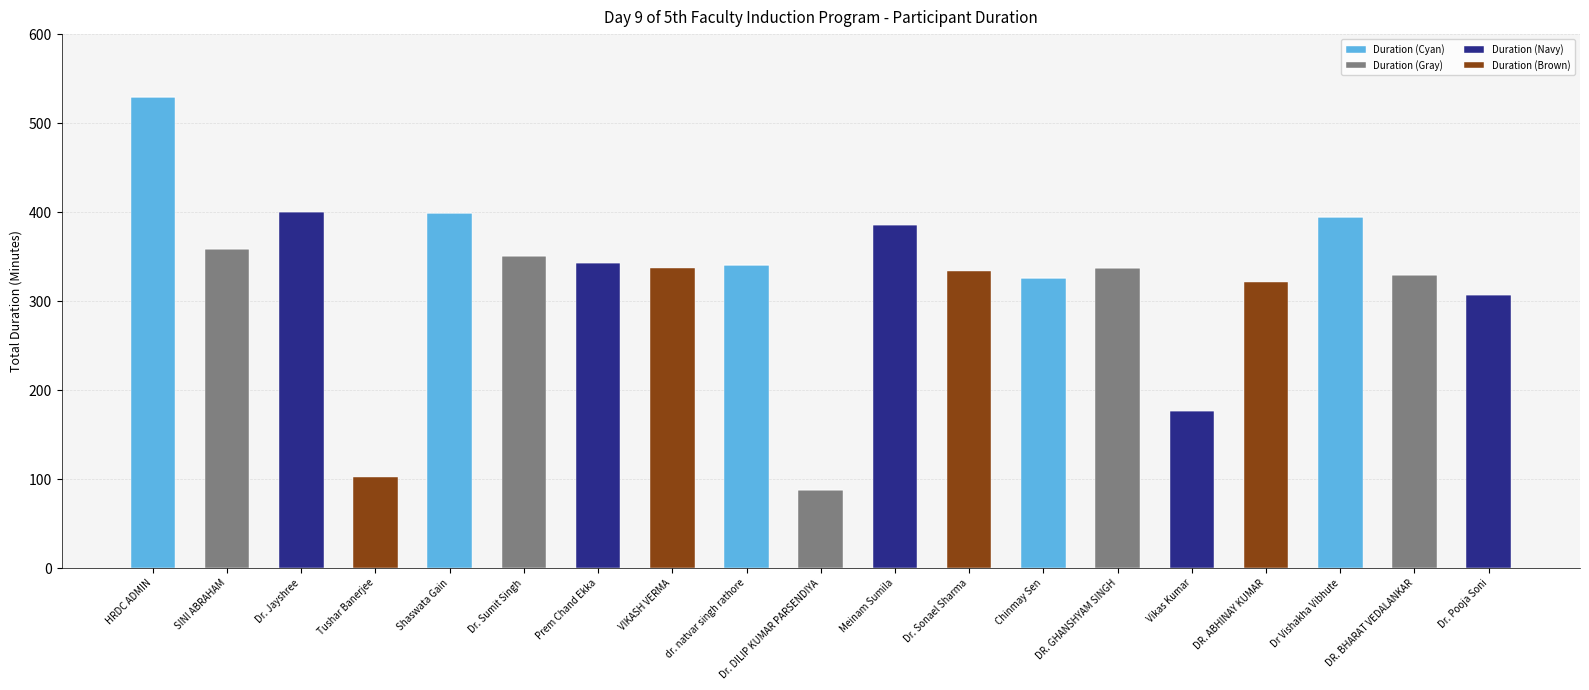

At which category is the sum across all series the highest?

HRDC ADMIN